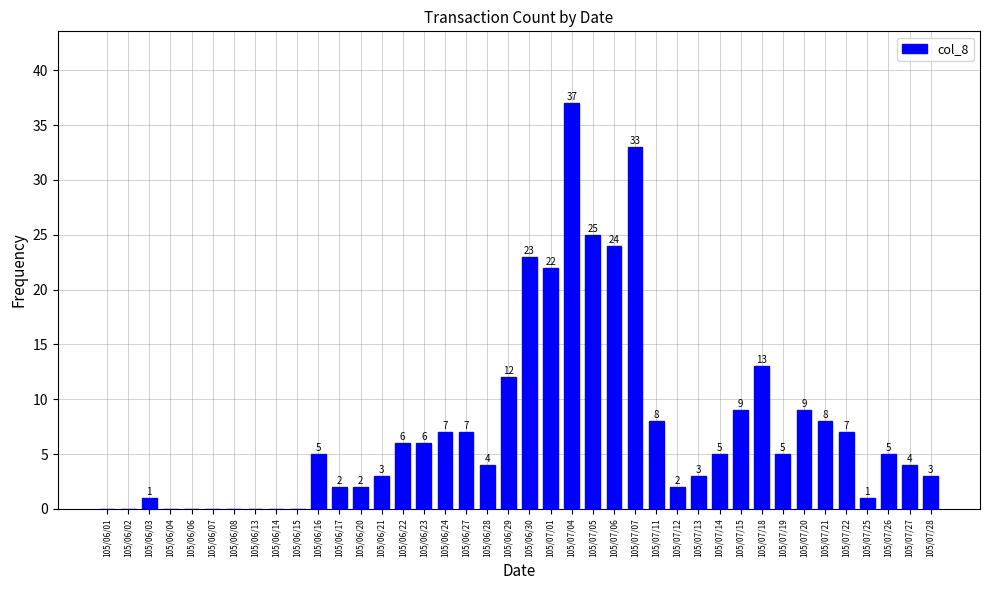

Reading left to right, what are all the values shown in this chart?

105/06/01=0	105/06/02=0	105/06/03=1	105/06/04=0	105/06/06=0	105/06/07=0	105/06/08=0	105/06/13=0	105/06/14=0	105/06/15=0	105/06/16=5	105/06/17=2	105/06/20=2	105/06/21=3	105/06/22=6	105/06/23=6	105/06/24=7	105/06/27=7	105/06/28=4	105/06/29=12	105/06/30=23	105/07/01=22	105/07/04=37	105/07/05=25	105/07/06=24	105/07/07=33	105/07/11=8	105/07/12=2	105/07/13=3	105/07/14=5	105/07/15=9	105/07/18=13	105/07/19=5	105/07/20=9	105/07/21=8	105/07/22=7	105/07/25=1	105/07/26=5	105/07/27=4	105/07/28=3